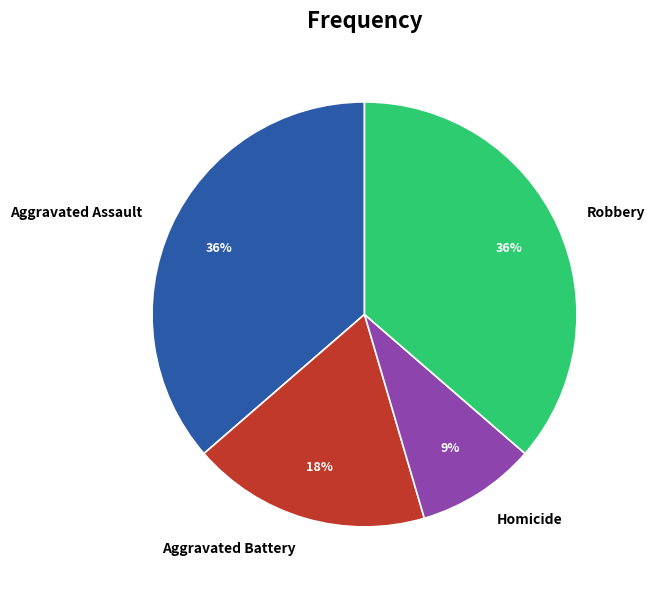

What is the smallest slice in the pie chart?

Homicide